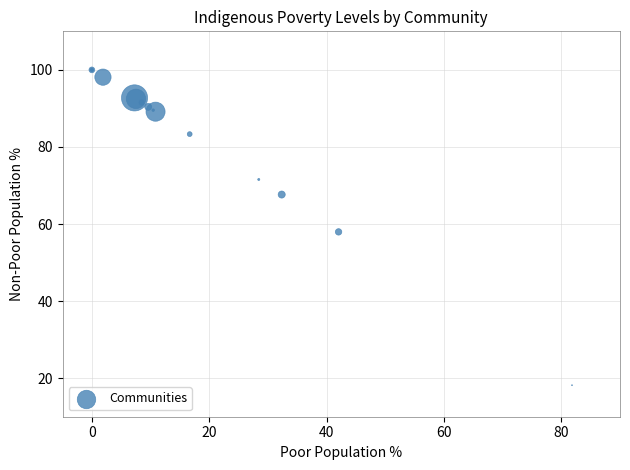

What Y value in the scatter plot is closest to 59?

58.0